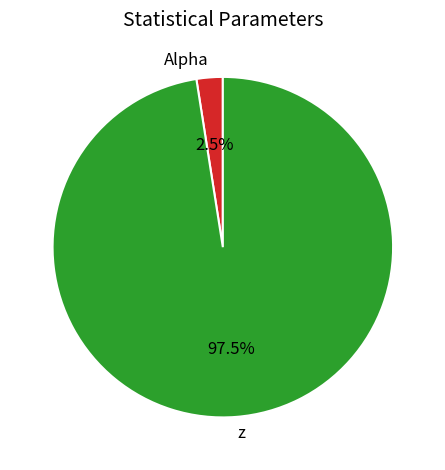

Is there a majority slice in this chart?

Yes